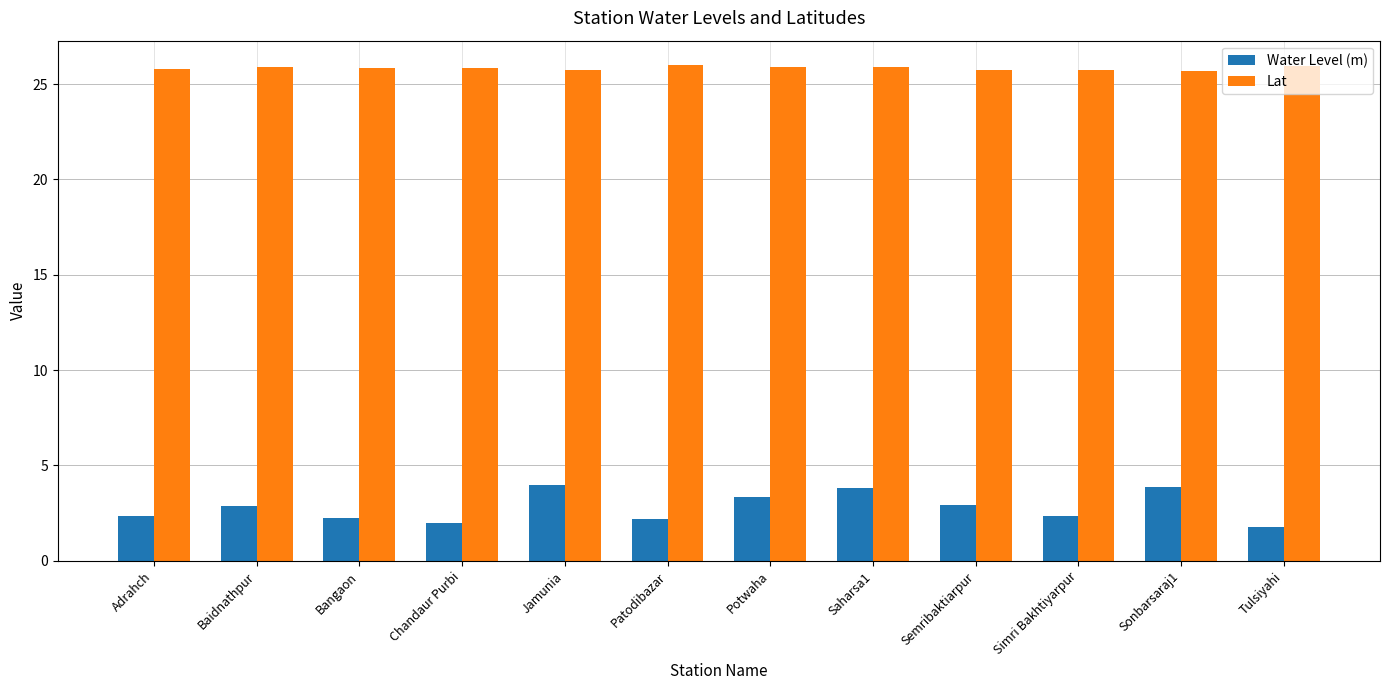

List the series in order of their overall mean, lowest first.

Water Level (m), Lat